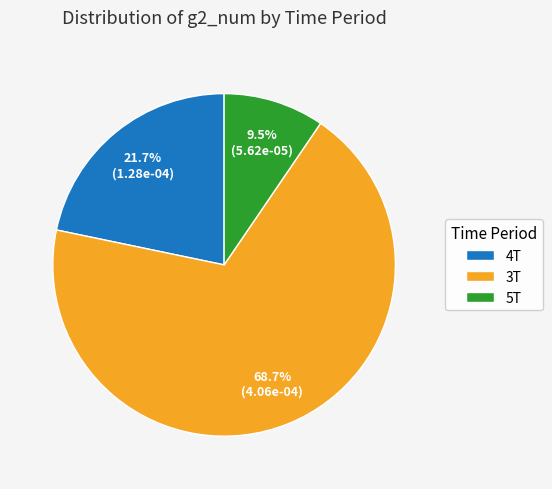

To the nearest percent, what is the combined percentage of 5T and 4T?

31%